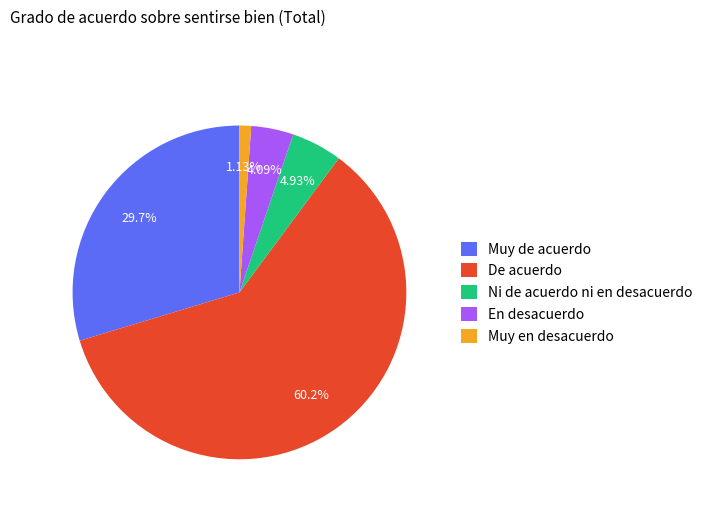

What is the ratio of the value at En desacuerdo to the value at De acuerdo?

0.1